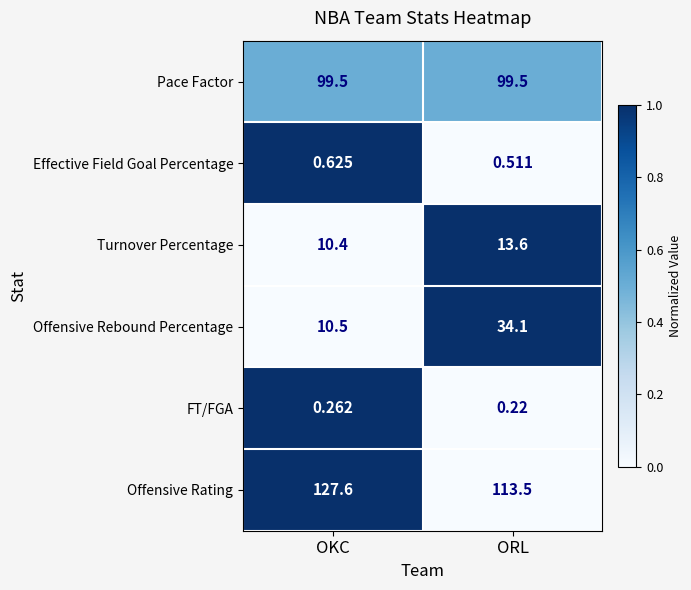

At which category does the chart reach its minimum across all series?

ORL